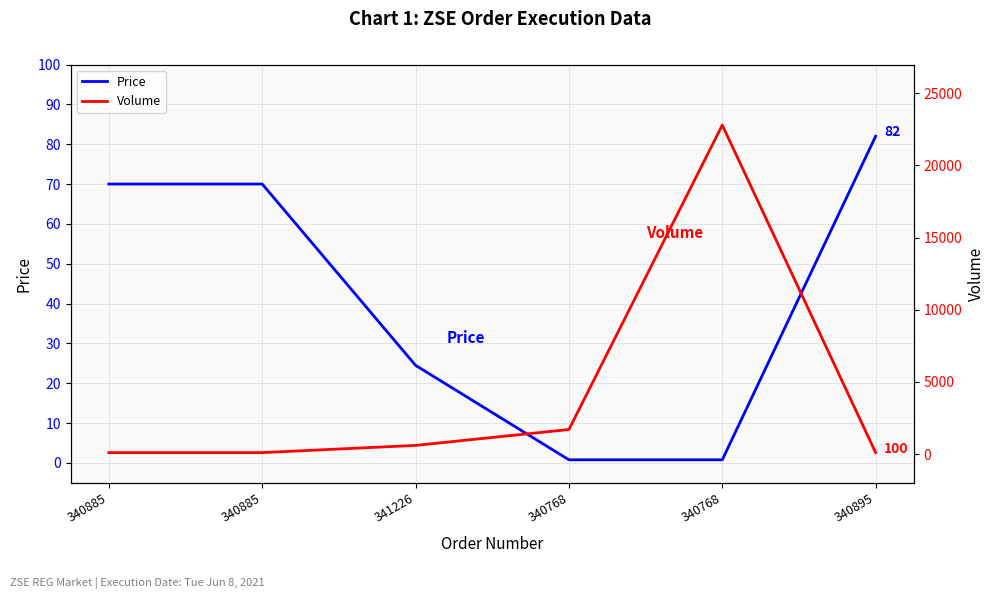

What is the total value across all series at 340885?

170.0